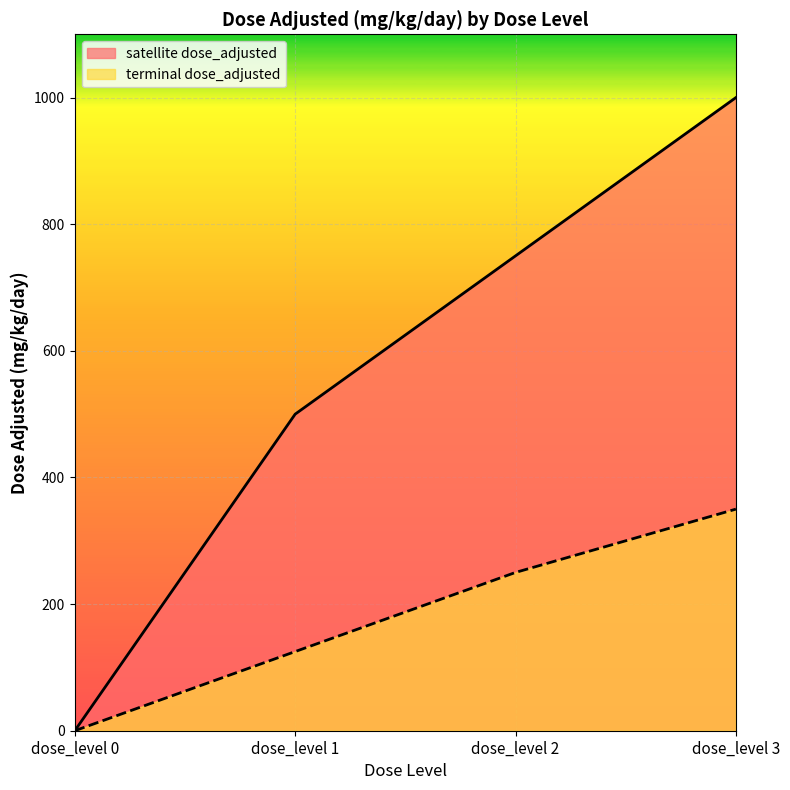

What is the value of the satellite dose_adjusted point at the 3rd from the left?

750